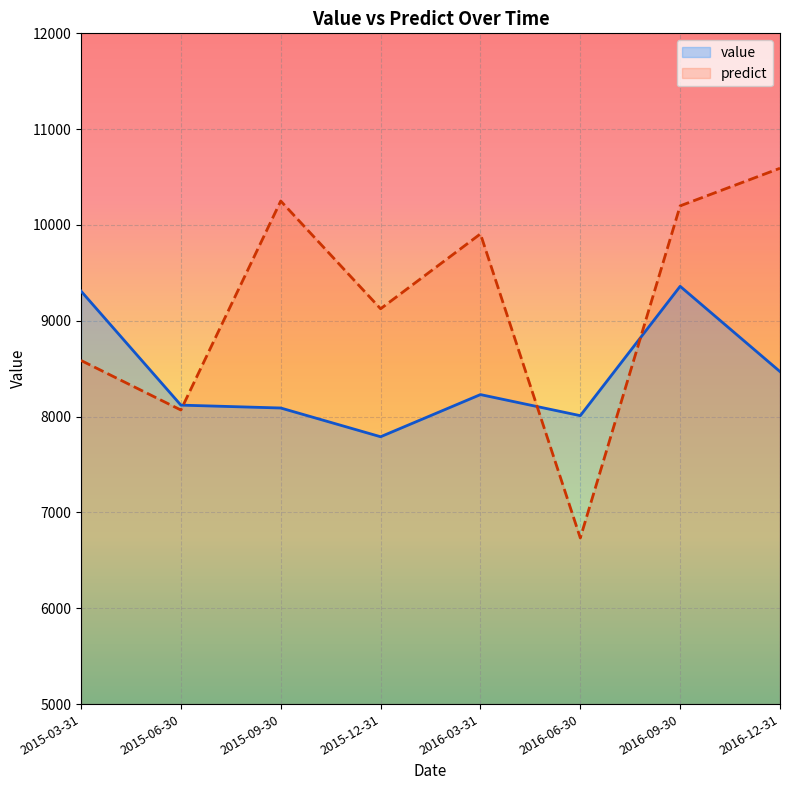

The value of predict at 2016-03-31 is 9907.0. True or false?

True